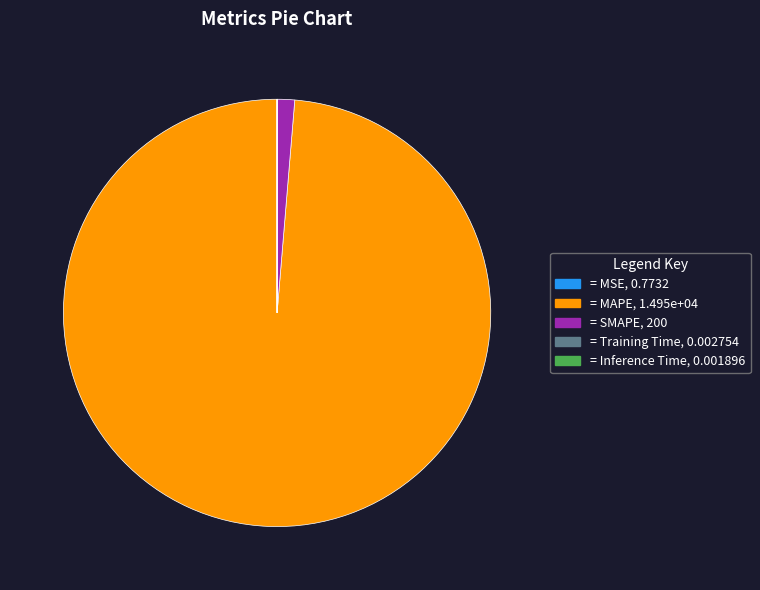

Is there a majority slice in this chart?

Yes